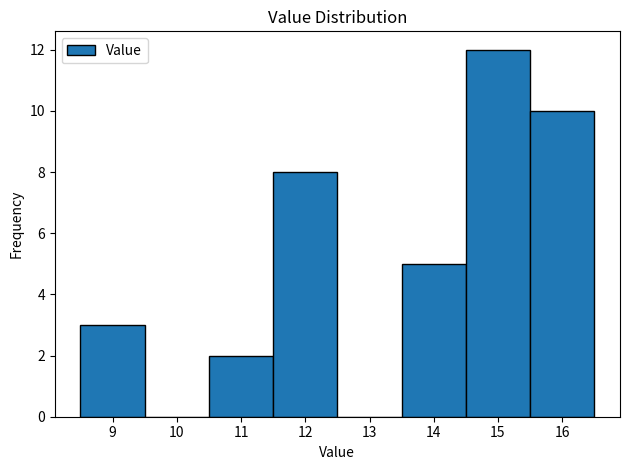

Reading left to right, list every bar in this chart as the range it spans on the x-axis followed by its height. The values are not printed on the chart, so give them approximately, as read against the axis.

8.5 to 9.5: 3
9.5 to 10.5: 0
10.5 to 11.5: 2
11.5 to 12.5: 8
12.5 to 13.5: 0
13.5 to 14.5: 5
14.5 to 15.5: 12
15.5 to 16.5: 10